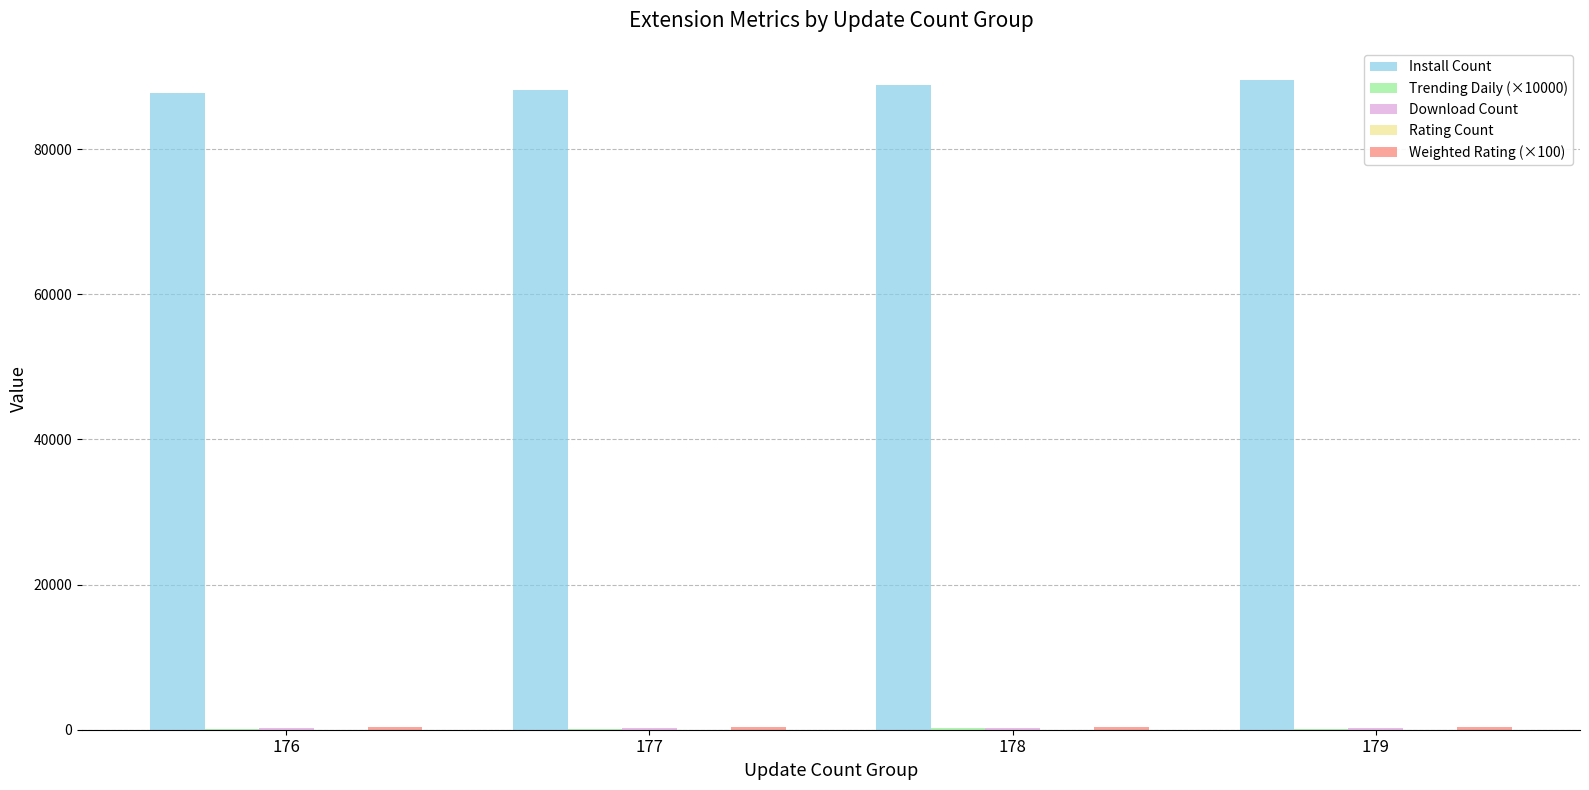

What is the sum of all Install Count values?

354087